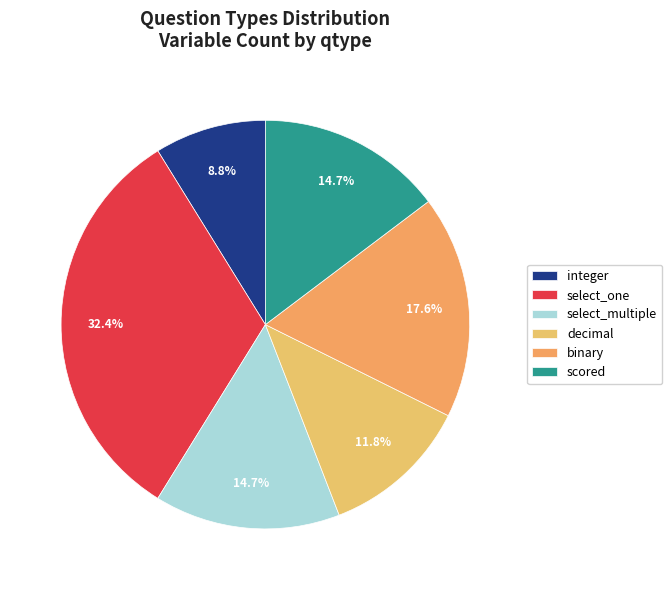

Approximately how many times larger is the value at integer compared to scored?

0.6